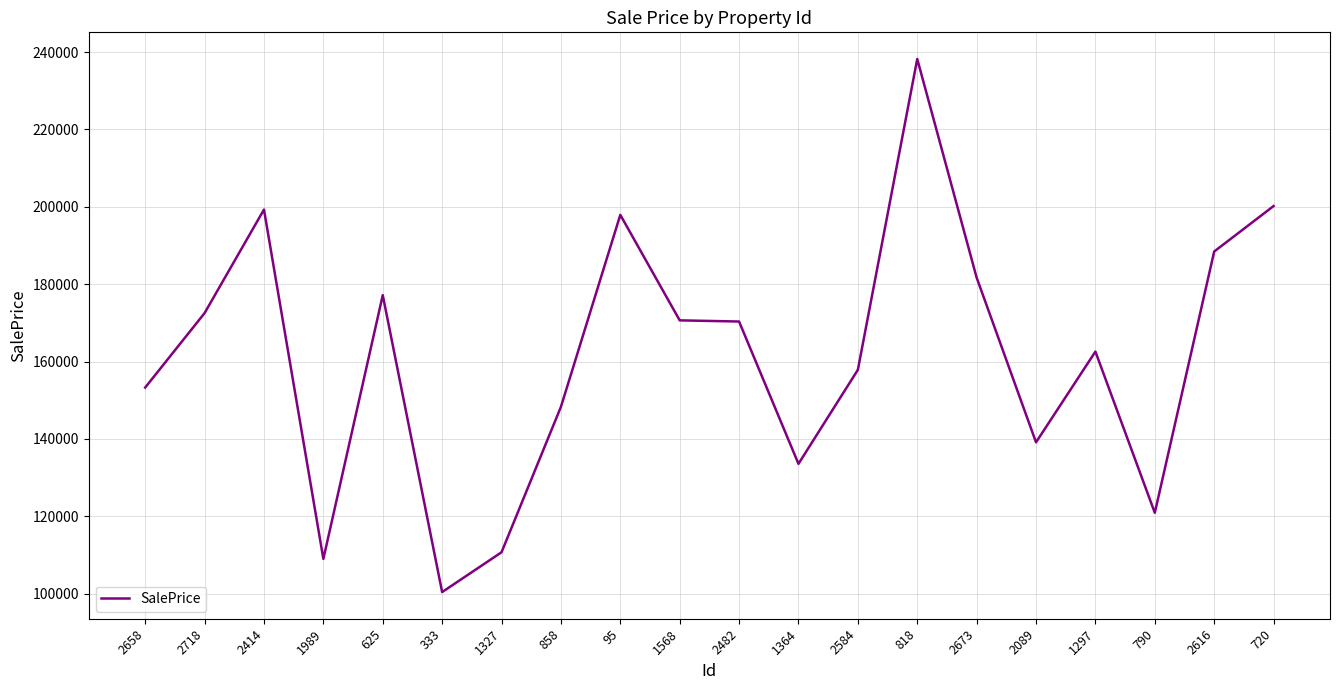

Approximately how many times larger is the value at 720 compared to 2089?

1.4